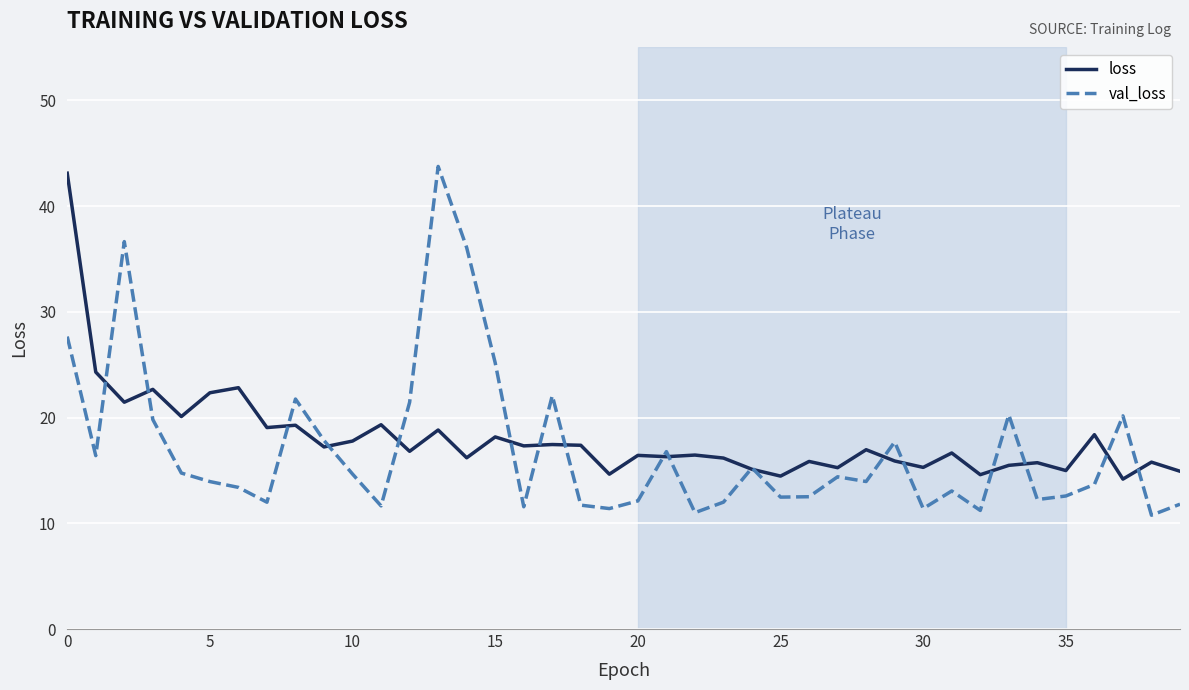

What is the maximum value shown in the chart?

43.7